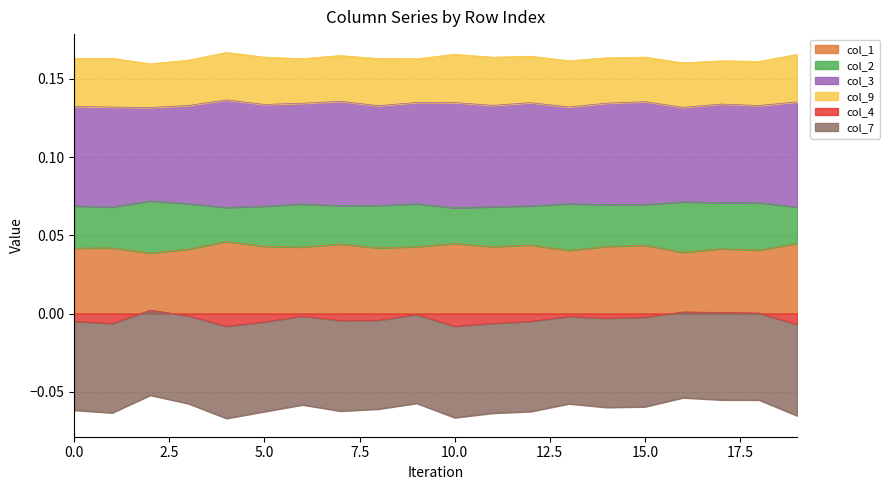

True or false: col_1 and col_4 intersect in this chart.

False